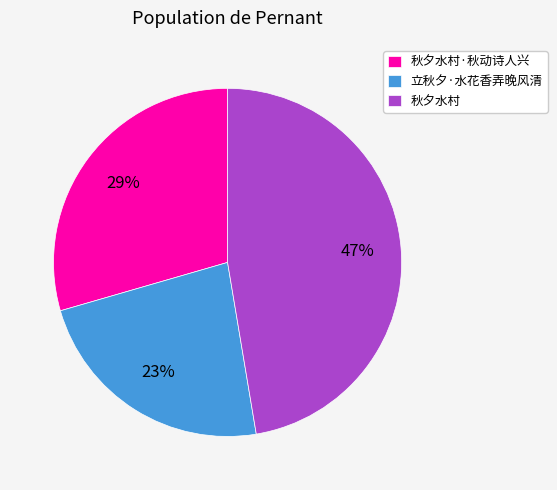

To the nearest percent, what is the combined percentage of 秋夕水村 and 秋夕水村·秋动诗人兴?

77%